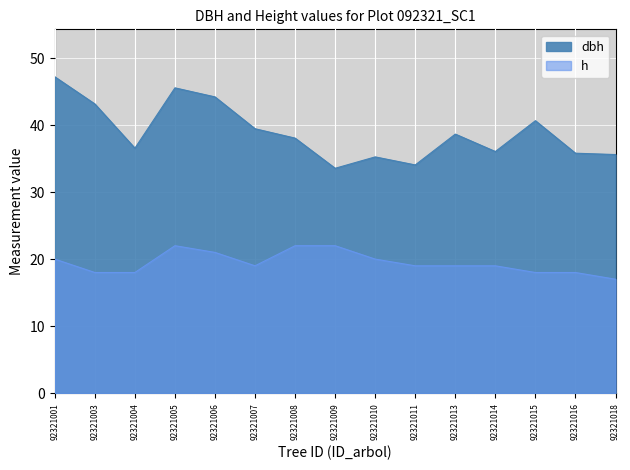

What is the sum of the dbh values at 92321016 and 92321005?

81.3